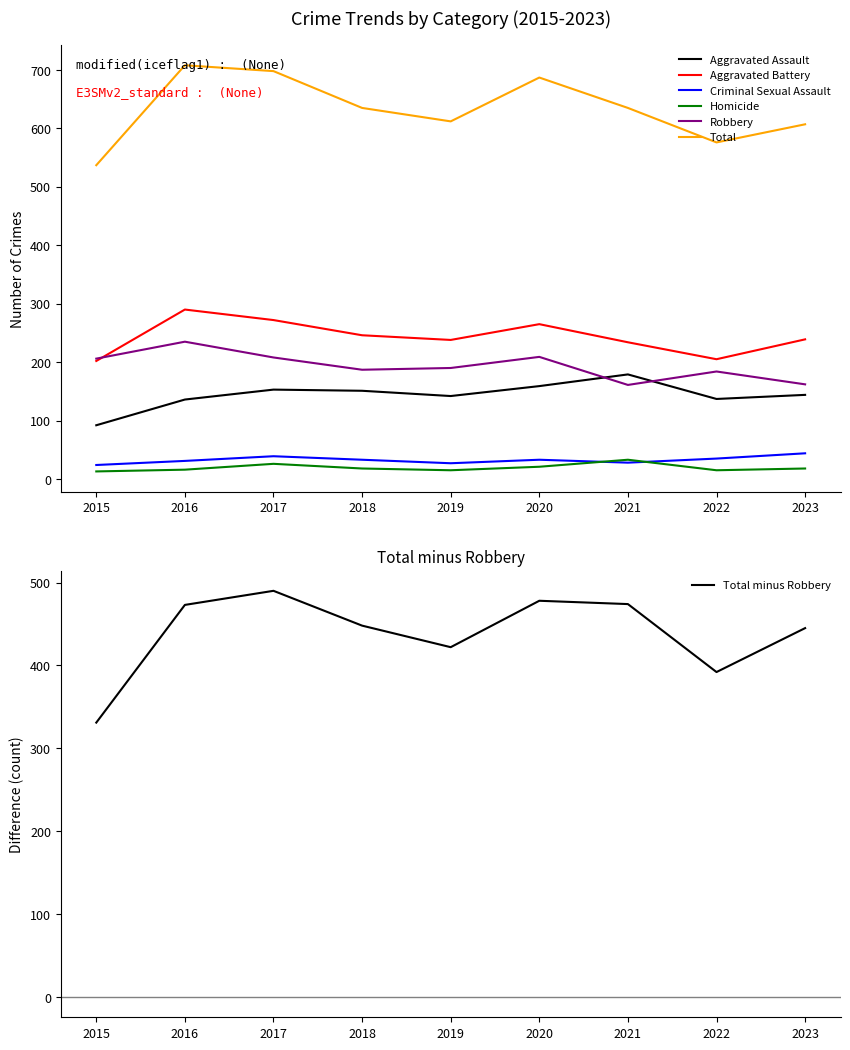

Between 2015 and 2021, which series saw the biggest shift?

Total